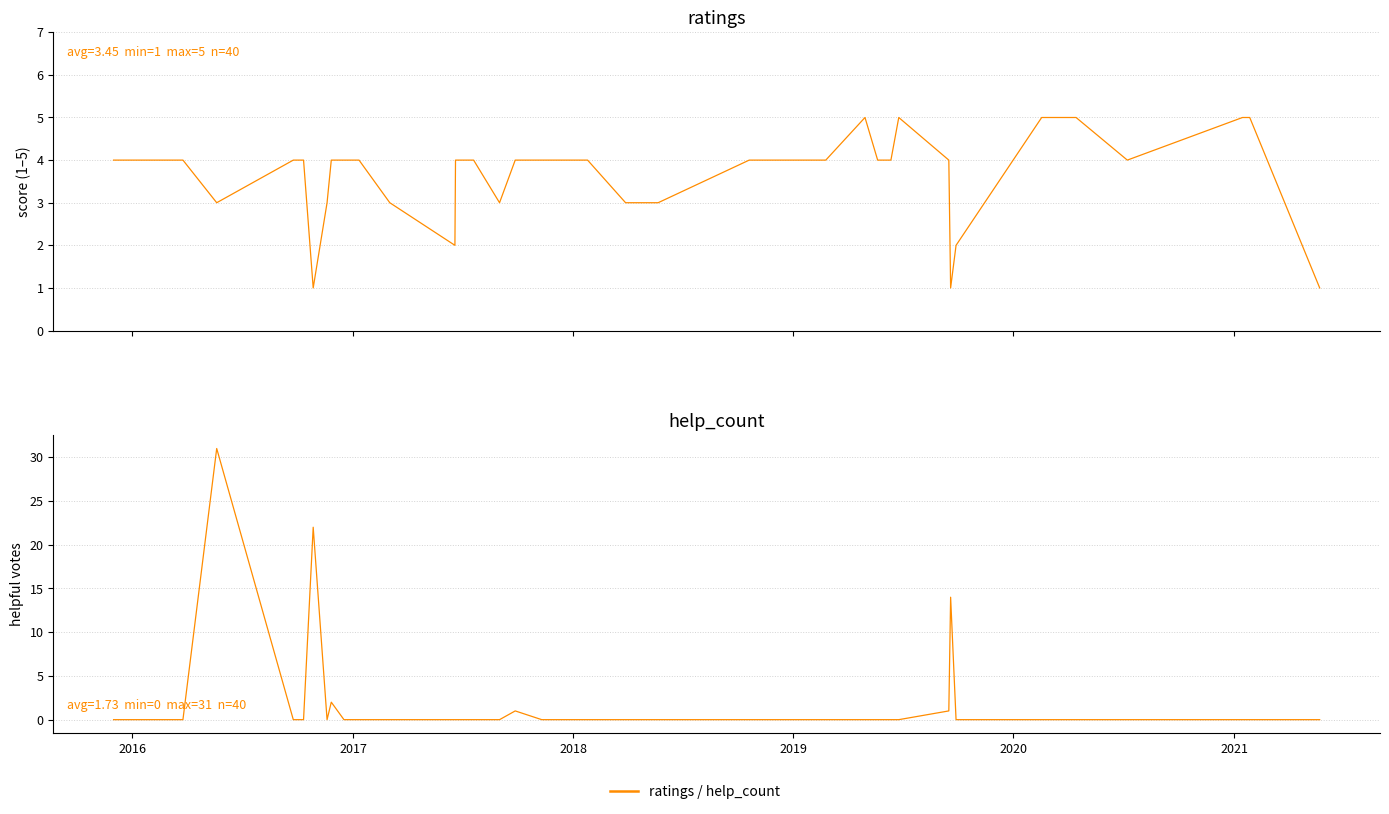

What is the maximum value for help_count?

31